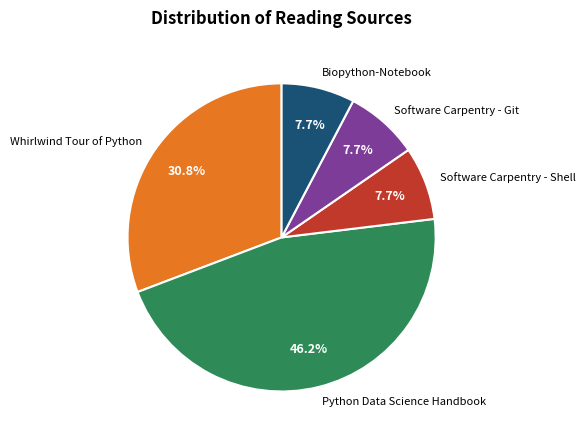

Approximately how many times larger is the value at Software Carpentry - Shell compared to Python Data Science Handbook?

0.2